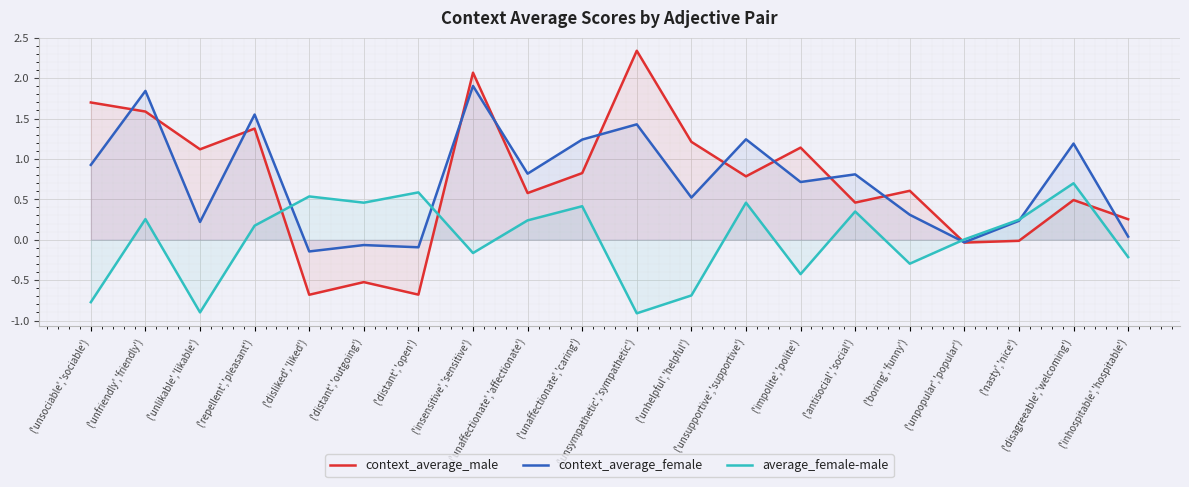

How many lines are shown in the chart?

3